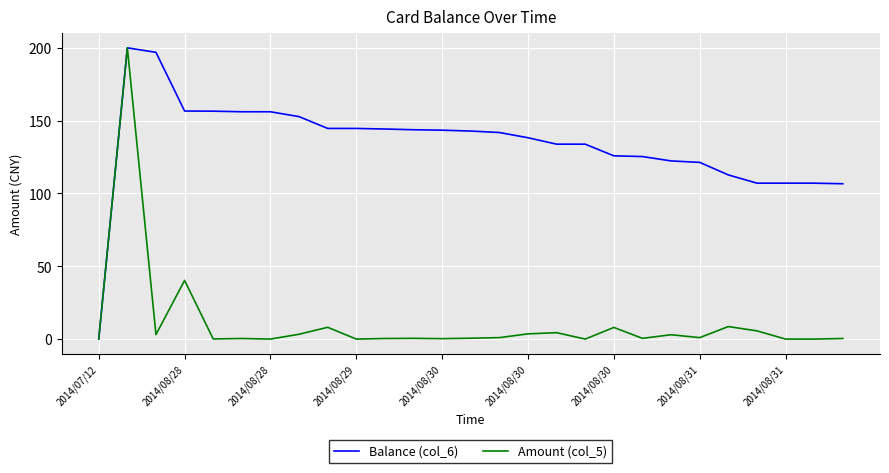

Rank the series by their average value, from highest to lowest.

Balance (col_6), Amount (col_5)